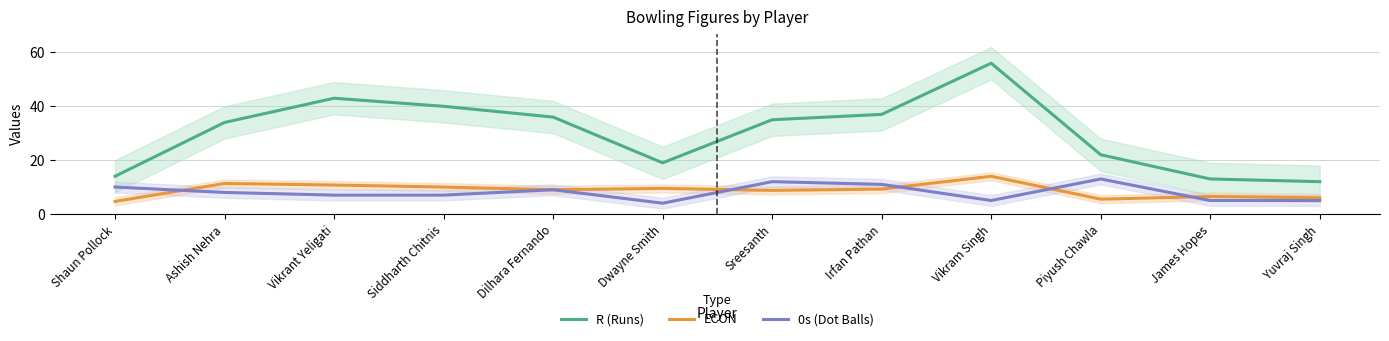

How many values in the ECON series exceed 9?

6